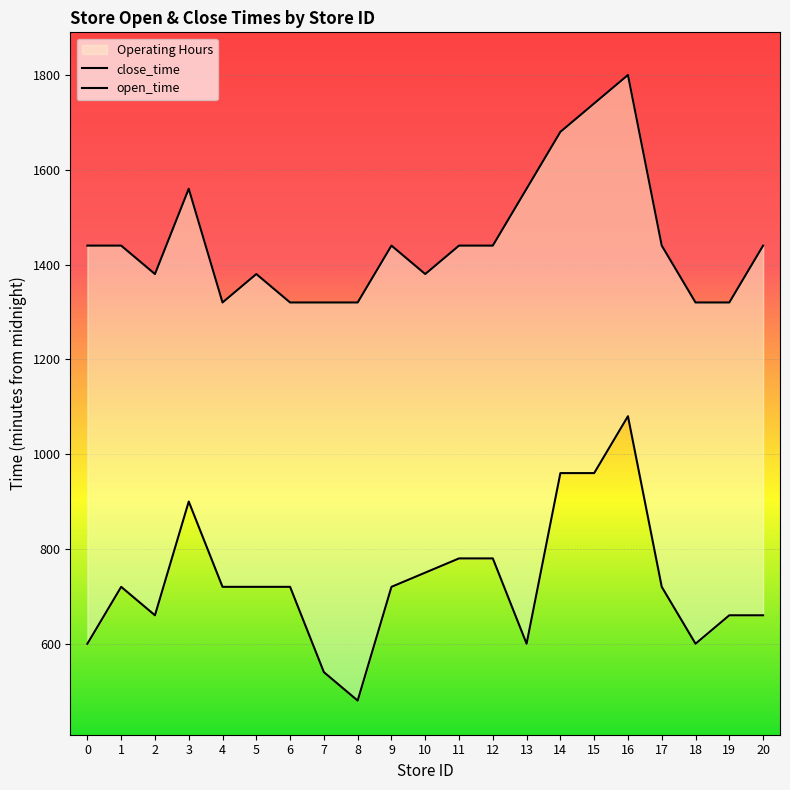

Where does the close_time series first go above 1440?

3